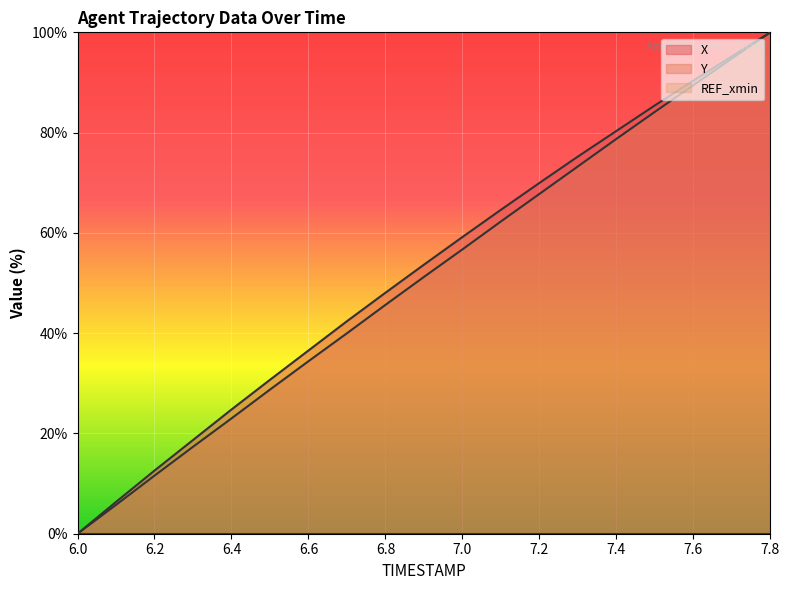

Reading right to left, extract all data points from this chart.

X: 100.0	95.2	90.4	85.4	80.3	75.2	70.0	64.6	59.2	53.7	48.1	42.4	36.5	30.7	24.8	18.7	12.6	6.3	0.0
Y: 100.0	94.8	89.5	84.1	78.7	73.3	67.8	62.3	56.7	51.2	45.6	40.0	34.4	28.7	23.0	17.3	11.6	5.7	0.0